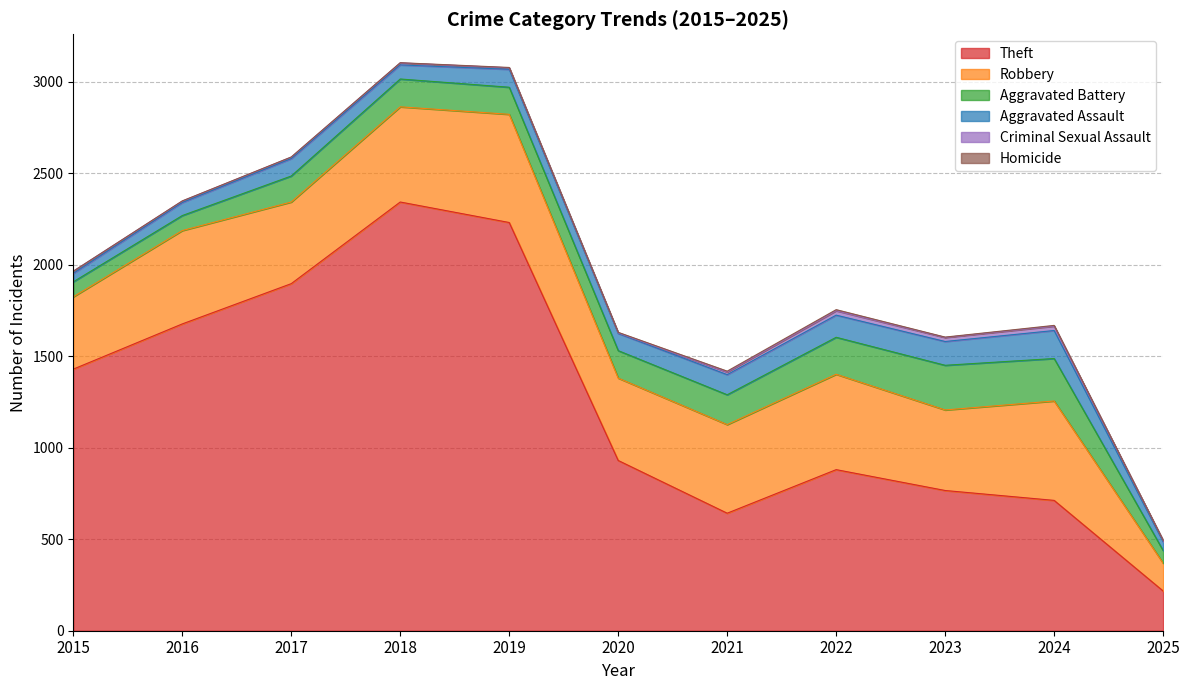

List the series in order of their peak value, highest first.

Theft, Robbery, Aggravated Battery, Aggravated Assault, Criminal Sexual Assault, Homicide